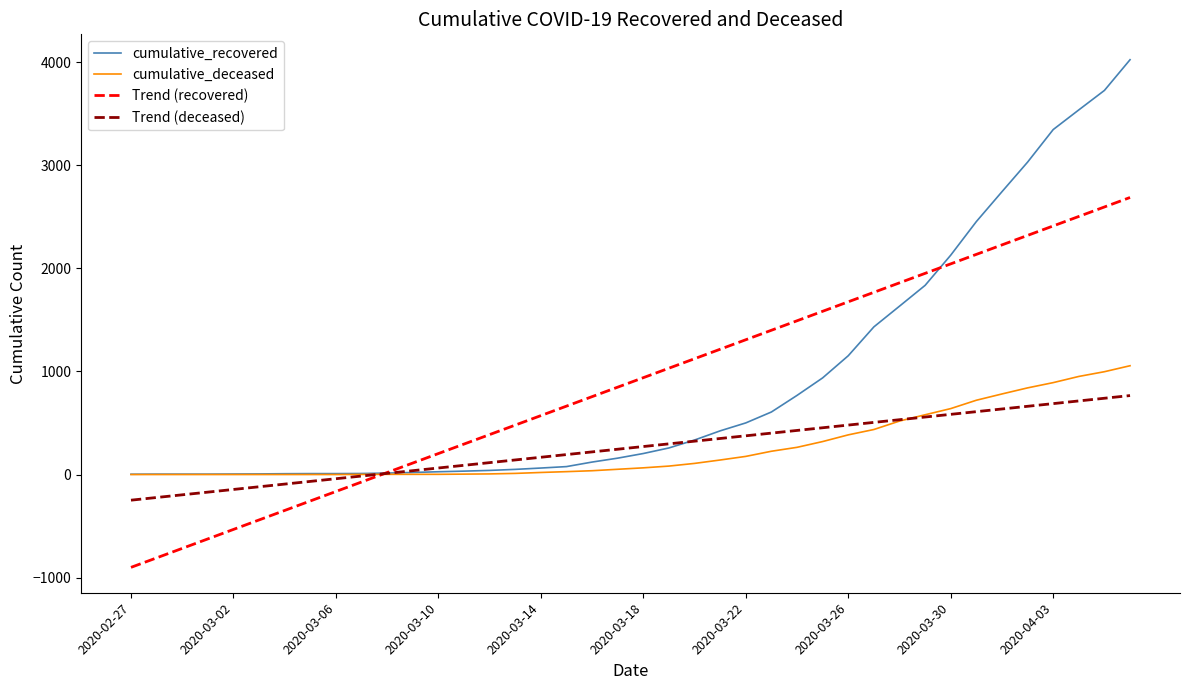

Which series has the largest range (max minus min)?

cumulative_recovered